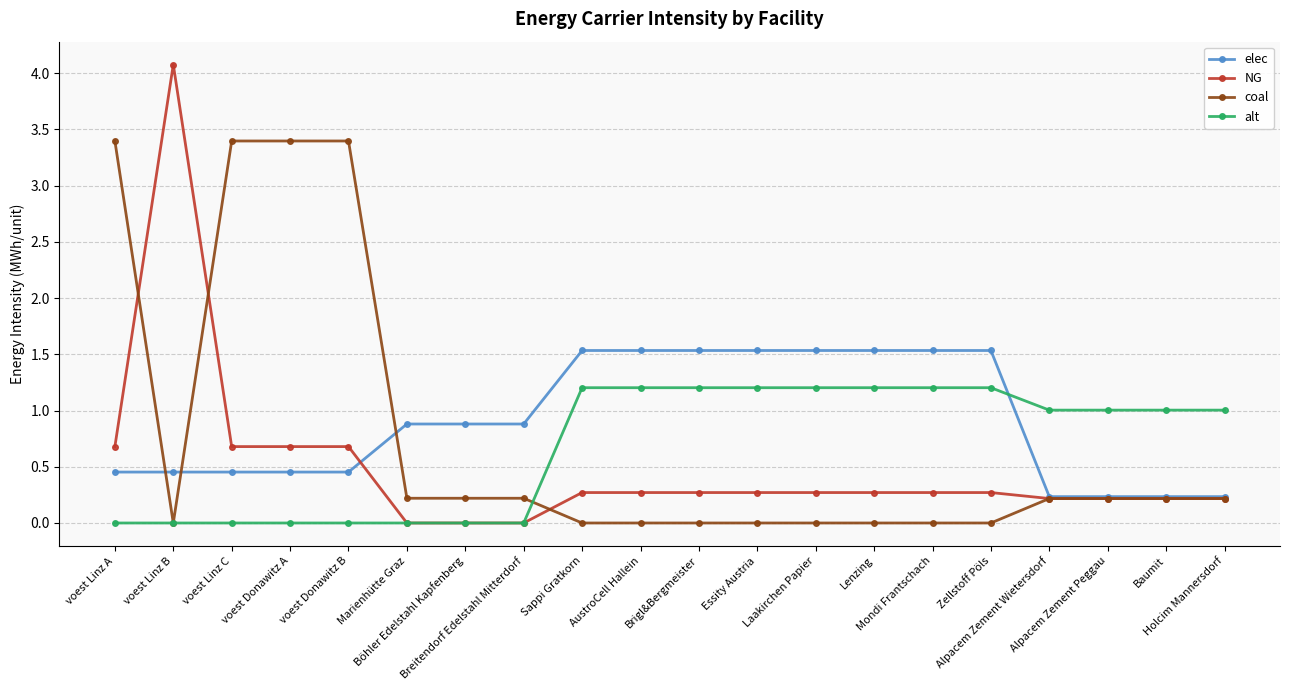

True or false: elec and alt intersect in this chart.

True